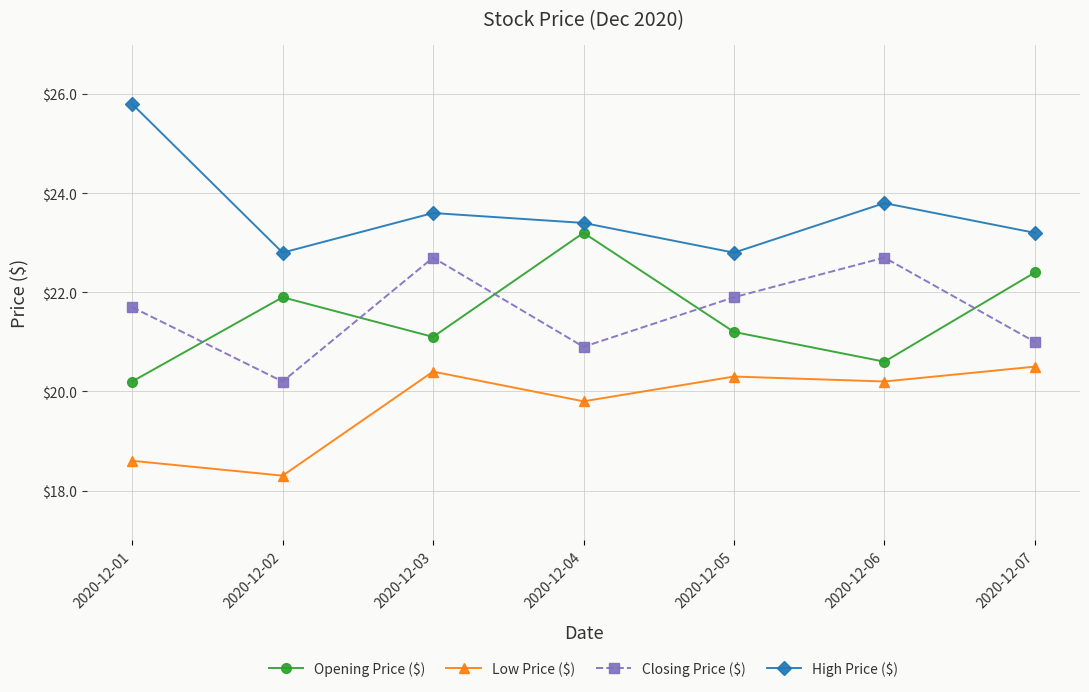

Between 2020-12-02 and 2020-12-04, which series saw the biggest shift?

Low Price ($)